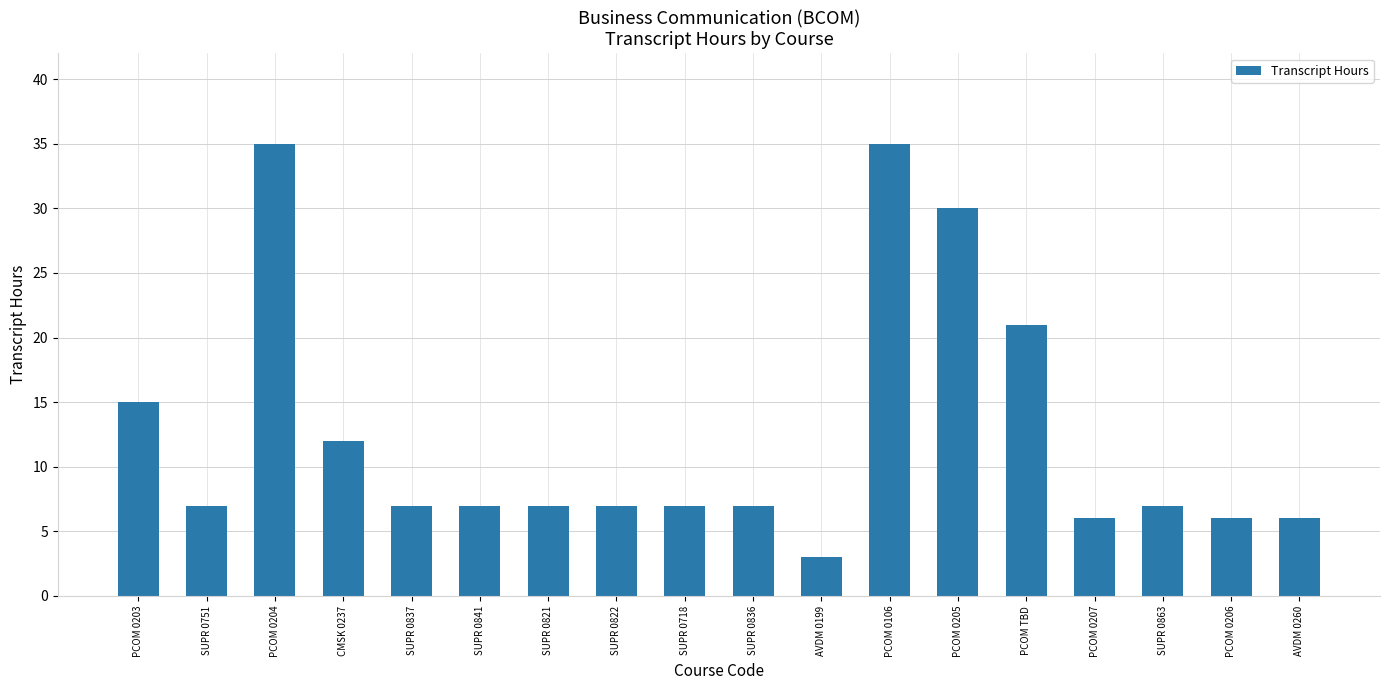

What is the label of the 1st bar from the left?

PCOM 0203